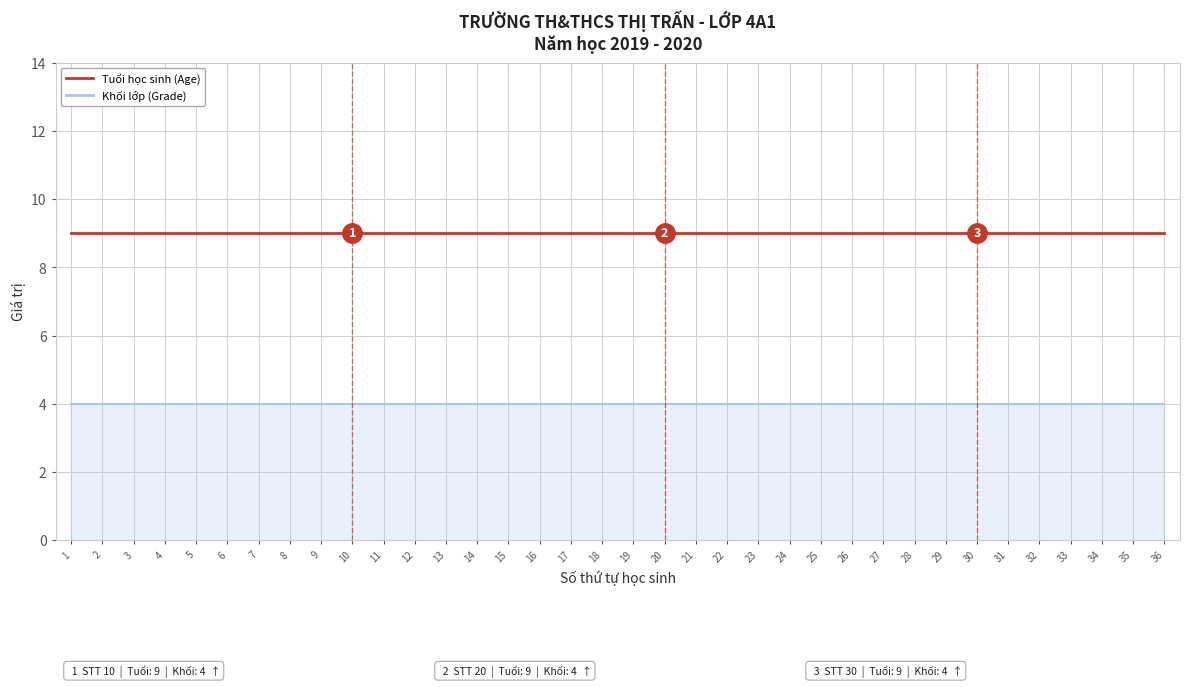

Which series has the largest total across all categories?

Tuổi học sinh (Age)